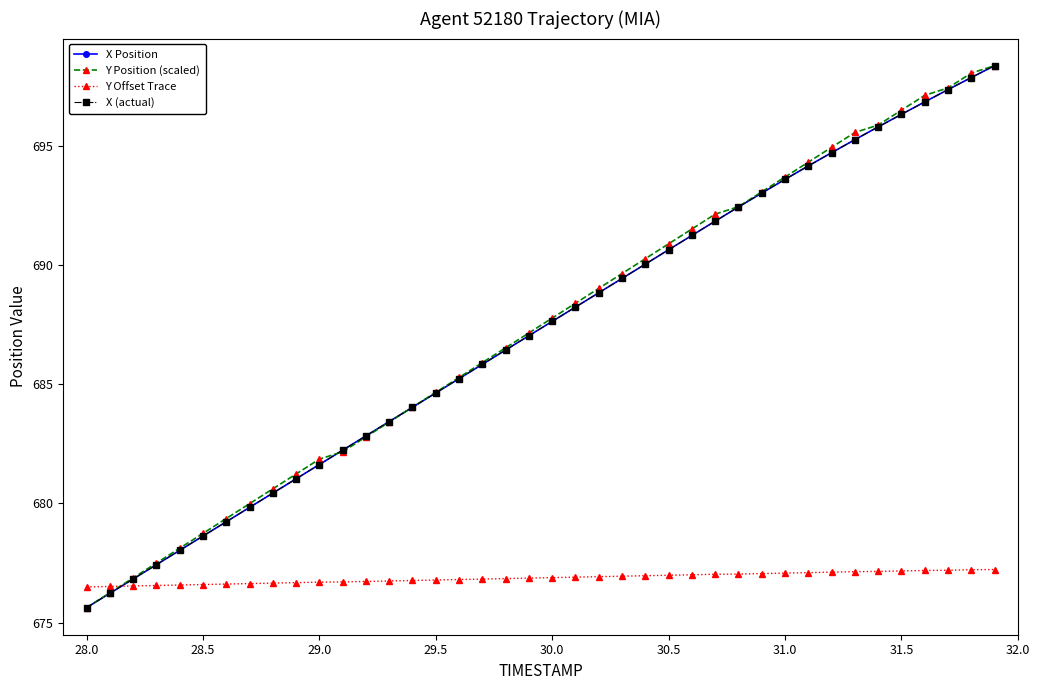

List the series in order of their peak value, lowest first.

Y Offset Trace, X Position, Y Position (scaled), X (actual)